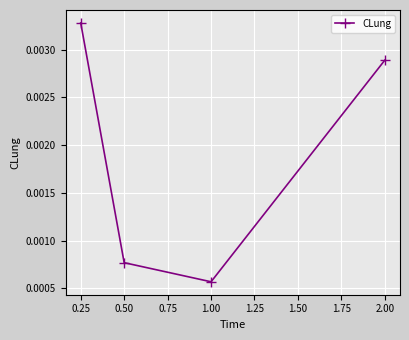

What is the label of the 2nd point from the right?

1.00